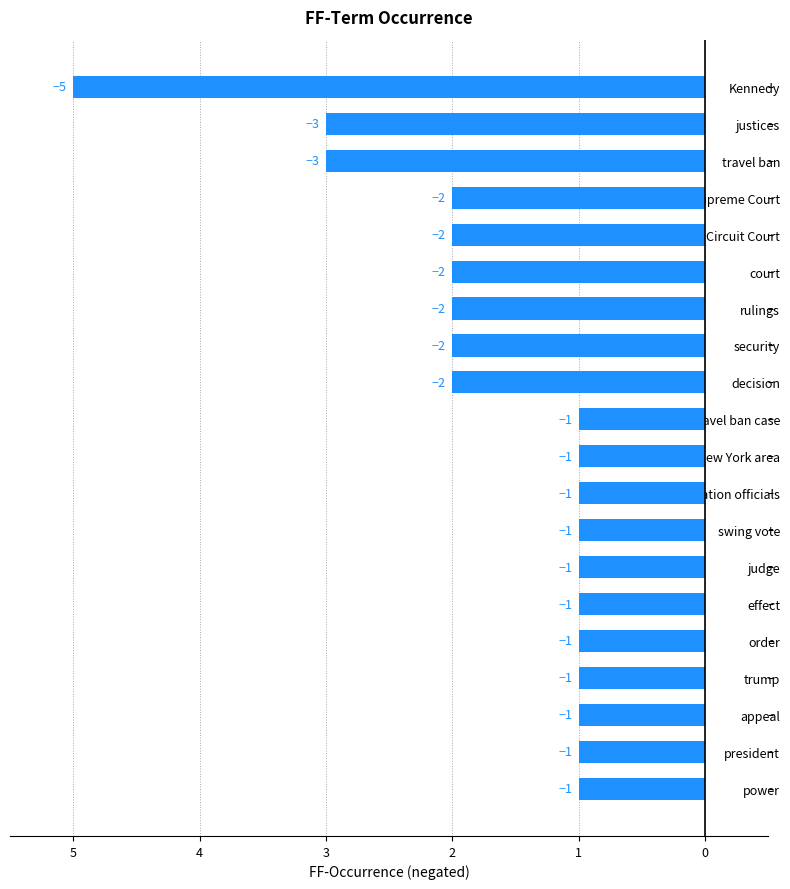

What is the maximum value shown in the chart?

-1